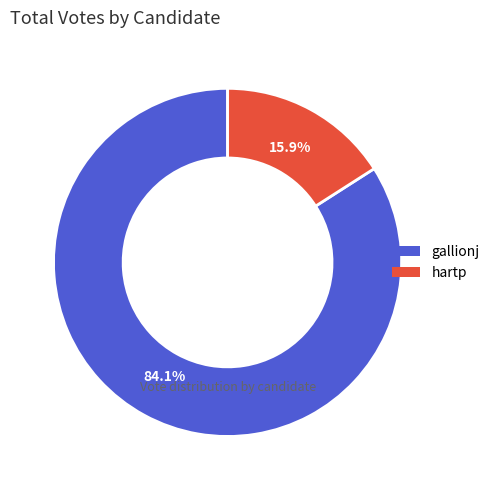

To the nearest percent, what percentage of the pie is gallionj?

84%